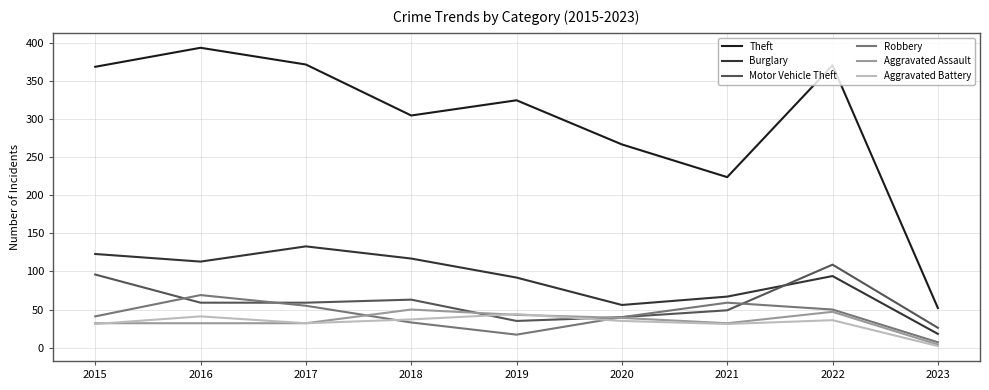

Which series has the widest spread of values?

Theft